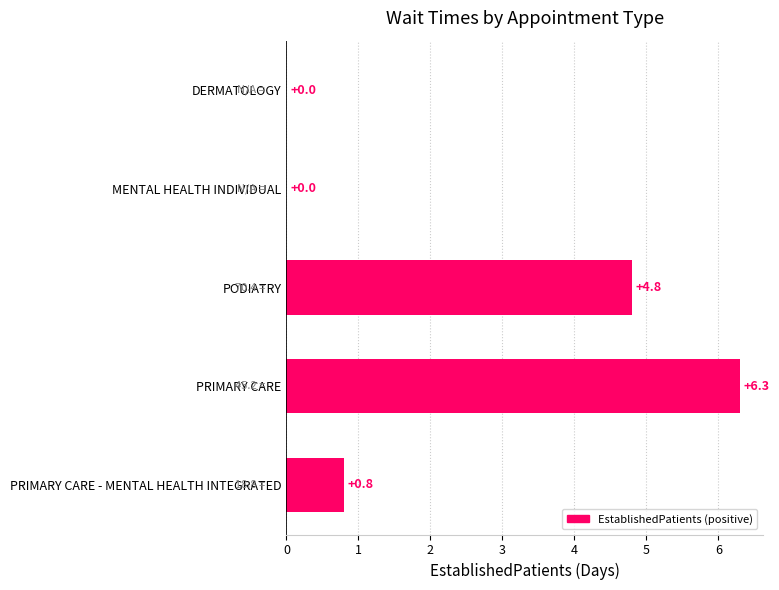

True or false: the data shows 6.3 at PRIMARY CARE.

True